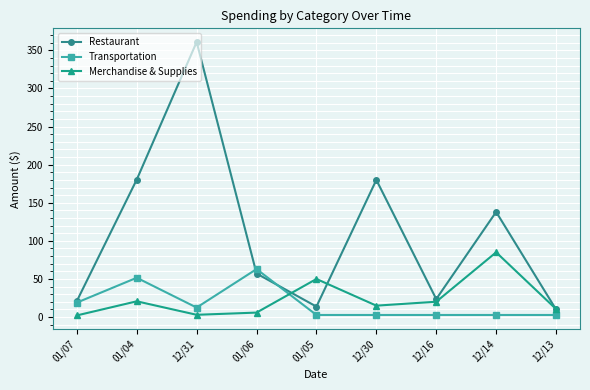

How many interior local valleys does the Merchandise & Supplies series have?

2